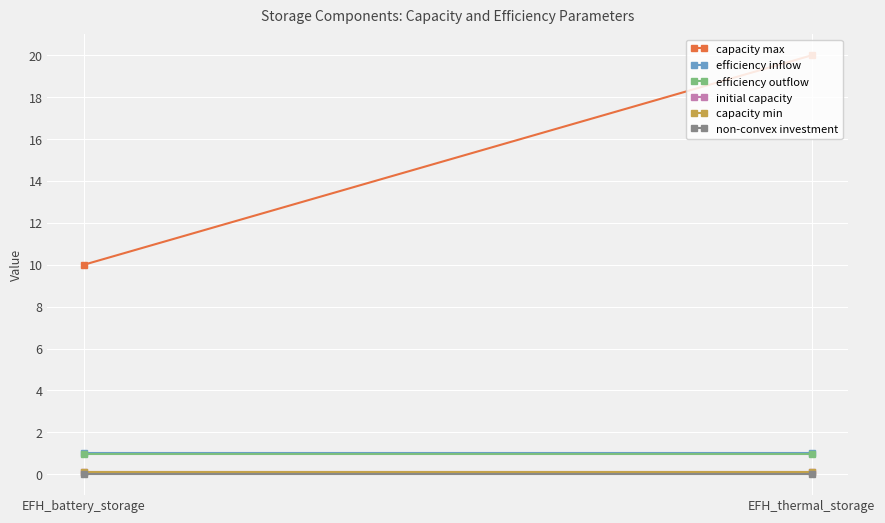

Which series has the largest total across all categories?

capacity max